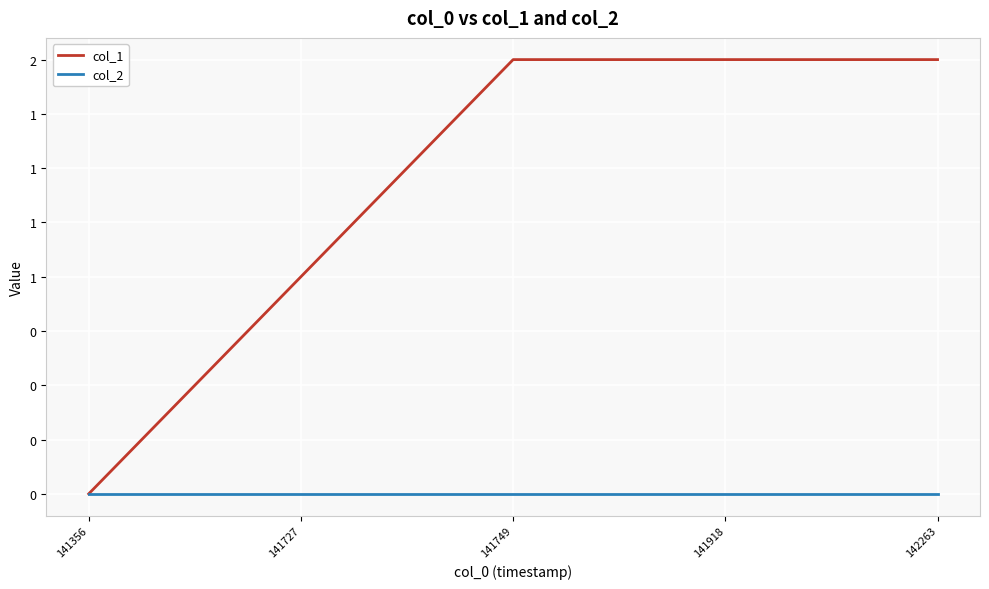

True or false: col_2 and col_1 cross at least once.

False